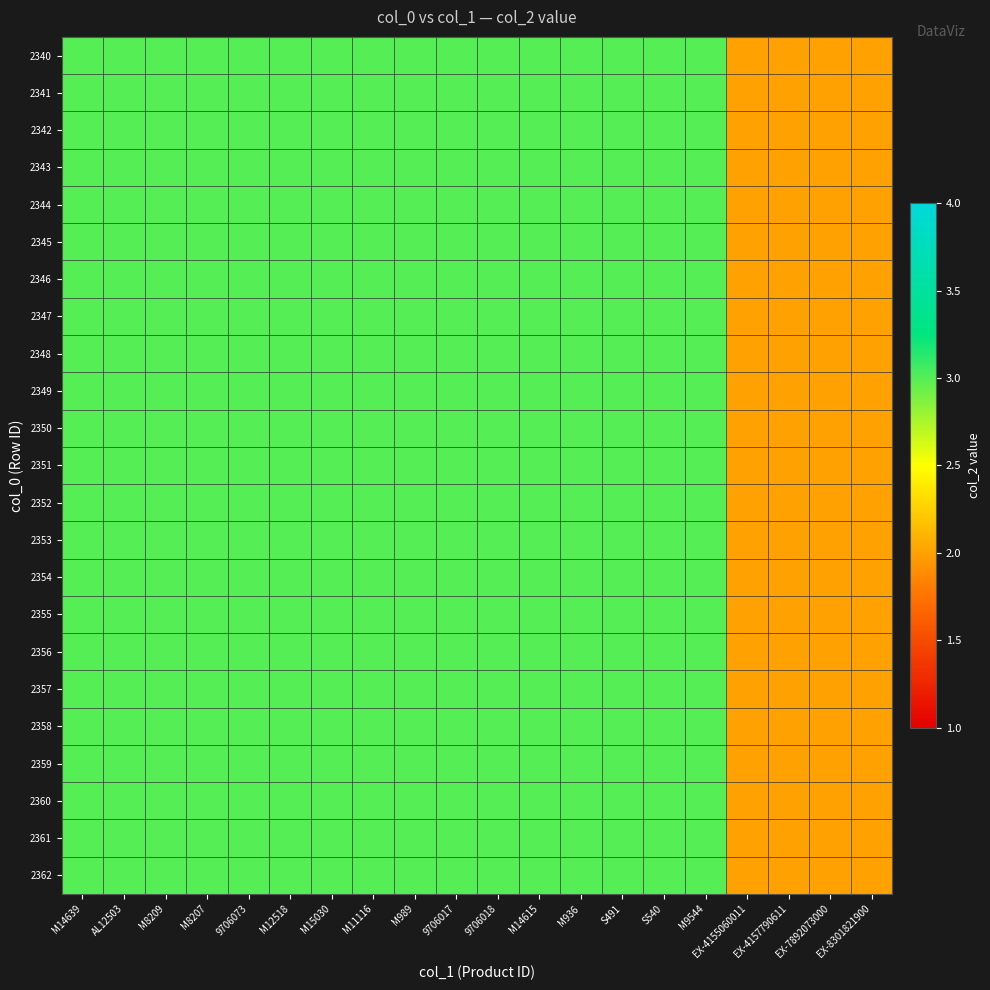

Rank the series by their maximum value, from highest to lowest.

2340, 2341, 2342, 2343, 2344, 2345, 2346, 2347, 2348, 2349, 2350, 2351, 2352, 2353, 2354, 2355, 2356, 2357, 2358, 2359, 2360, 2361, 2362